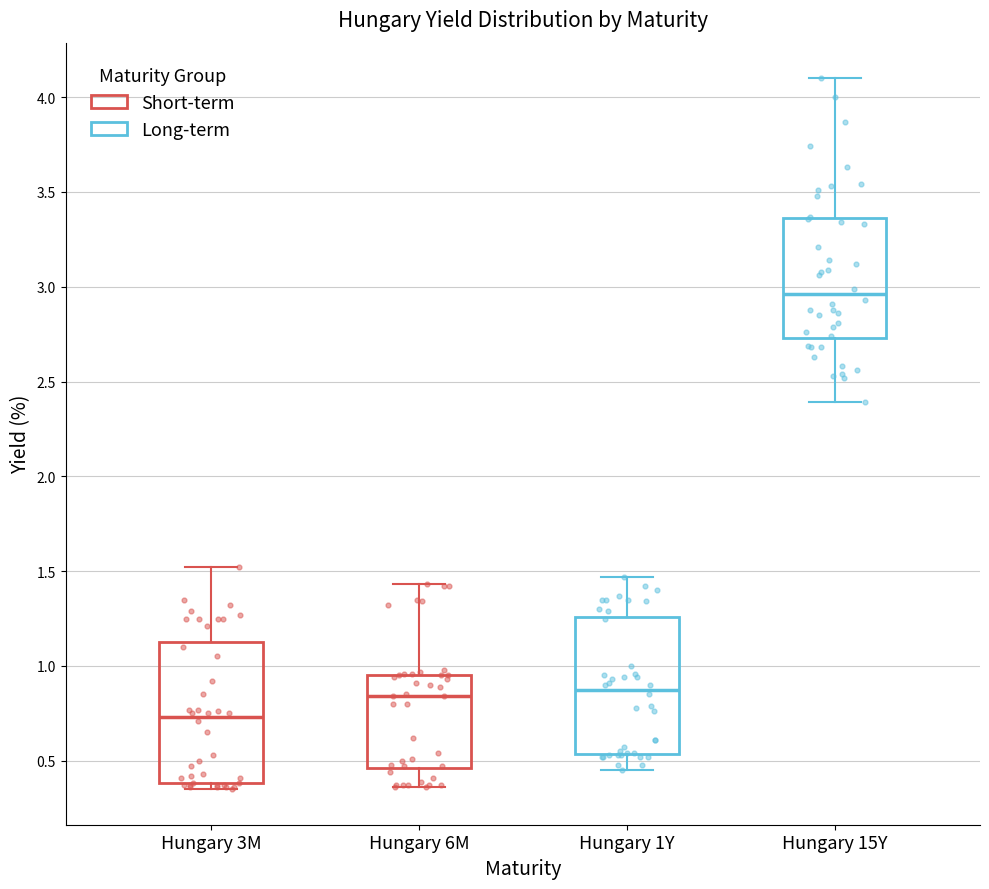

Reading left to right, transcribe this box plot: for each box, give where its median line is, the range the box spans, and where its two whiskers end, as read against the y-axis. The values are not printed on the chart, so give them approximately, as read against the axis.

Hungary 3M: median 0.75, box 0.40 to 1.15, whiskers 0.35 to 1.50
Hungary 6M: median 0.85, box 0.45 to 0.95, whiskers 0.35 to 1.45
Hungary 1Y: median 0.90, box 0.55 to 1.25, whiskers 0.45 to 1.45
Hungary 15Y: median 2.95, box 2.75 to 3.35, whiskers 2.40 to 4.10